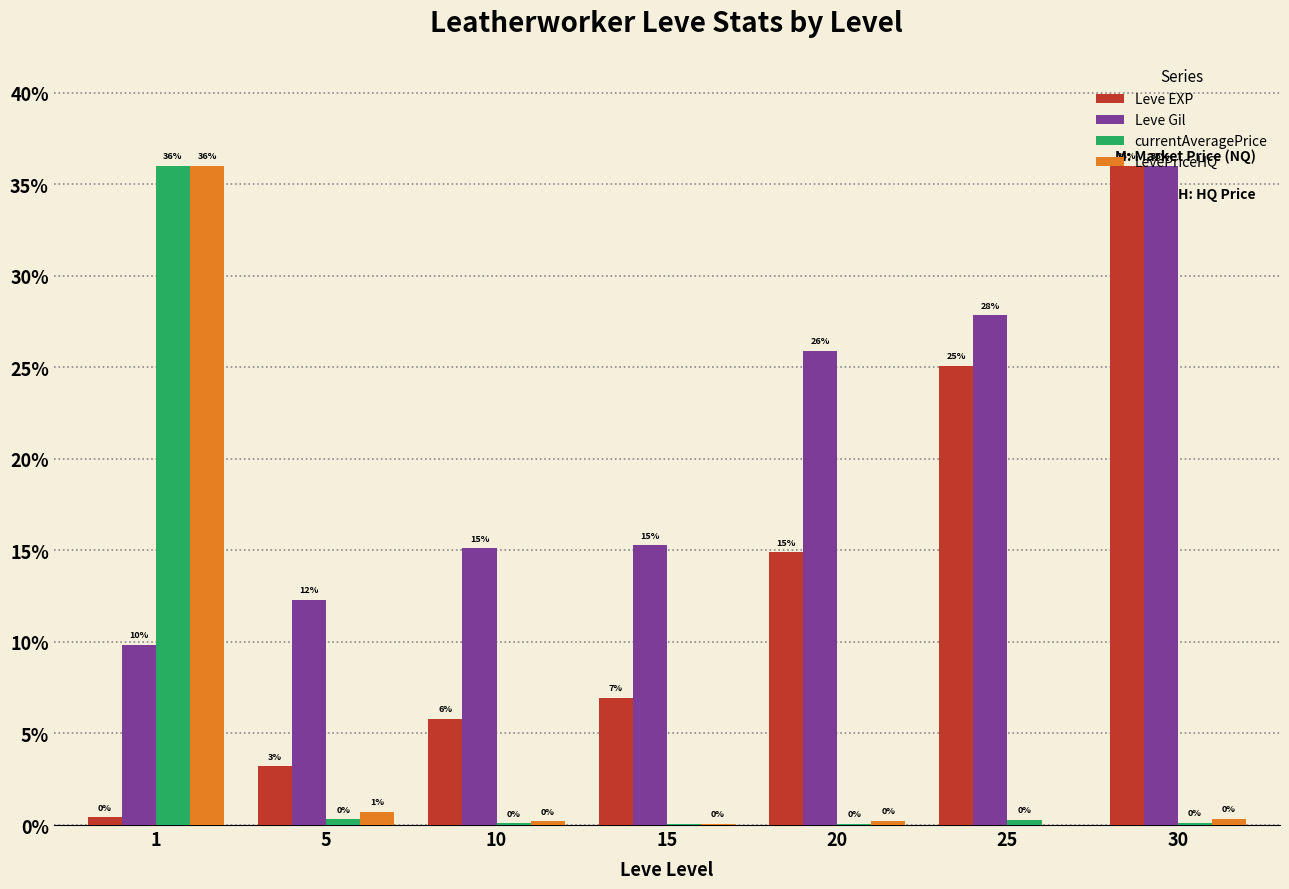

Which series has the largest total across all categories?

Leve Gil